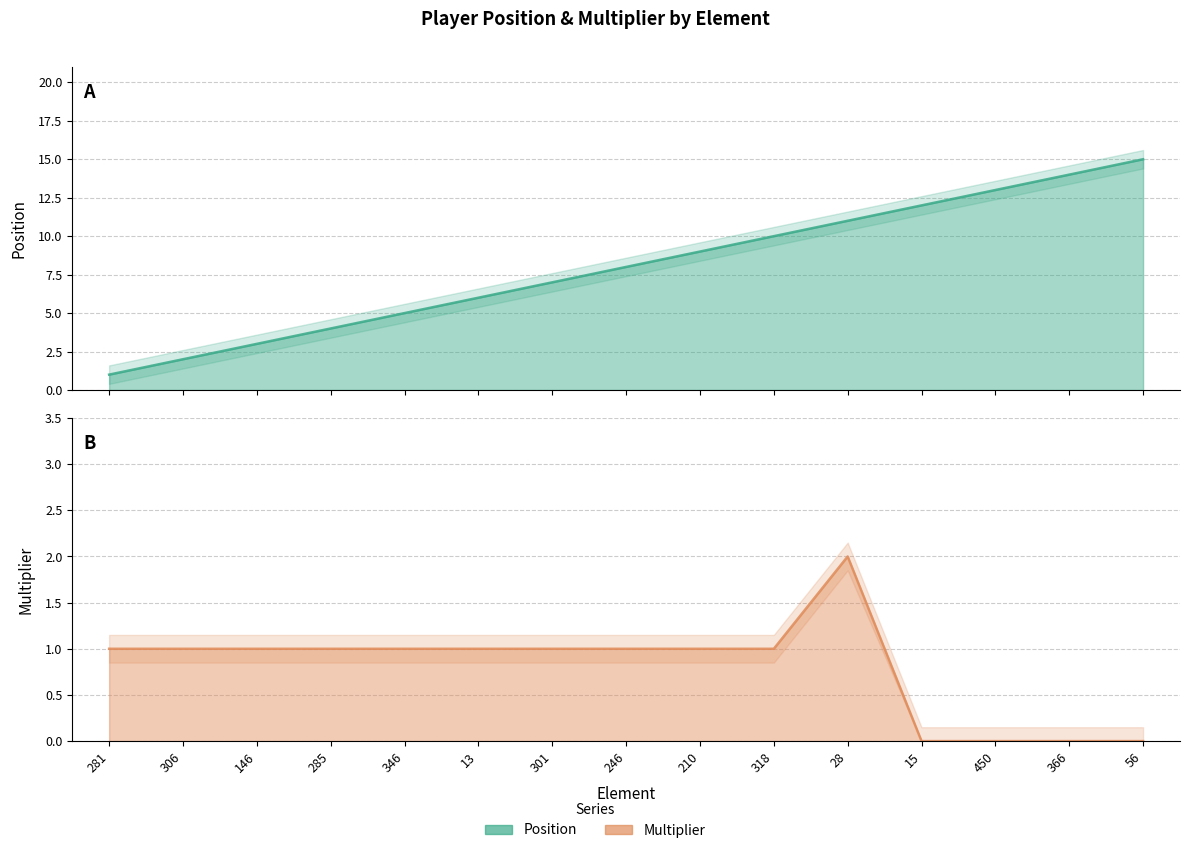

Between 301 and 28, which series saw the biggest shift?

position_line